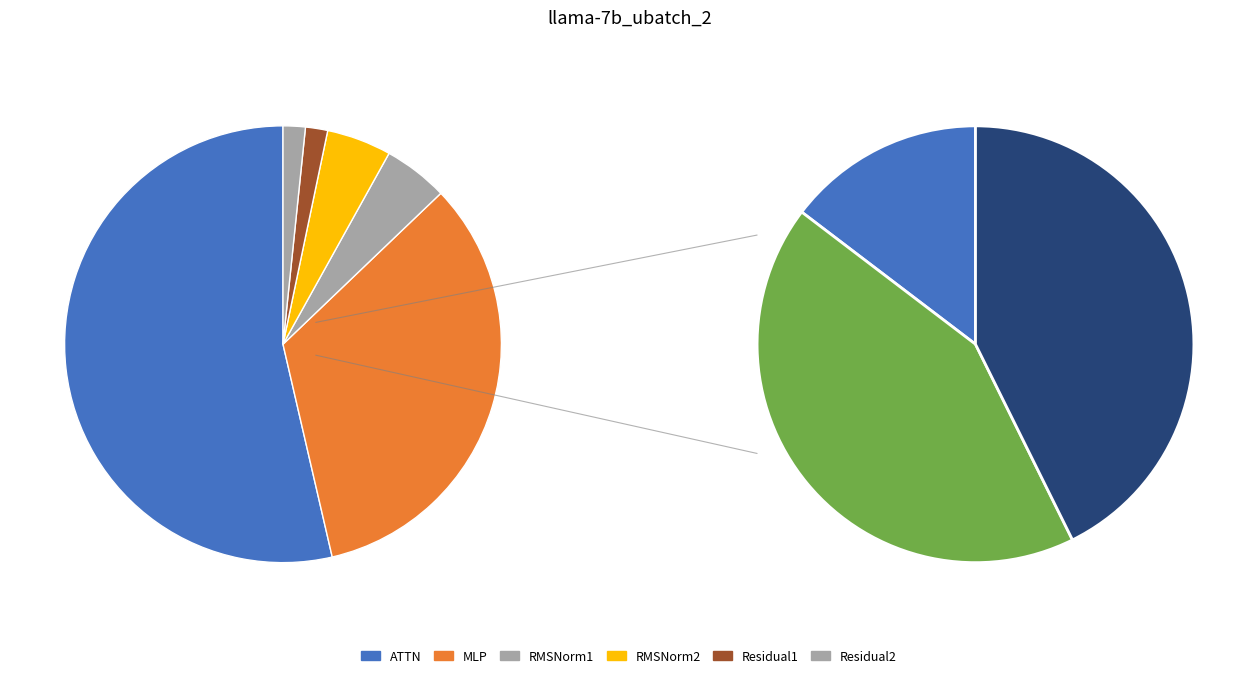

Count the number of slices in the pie.

6